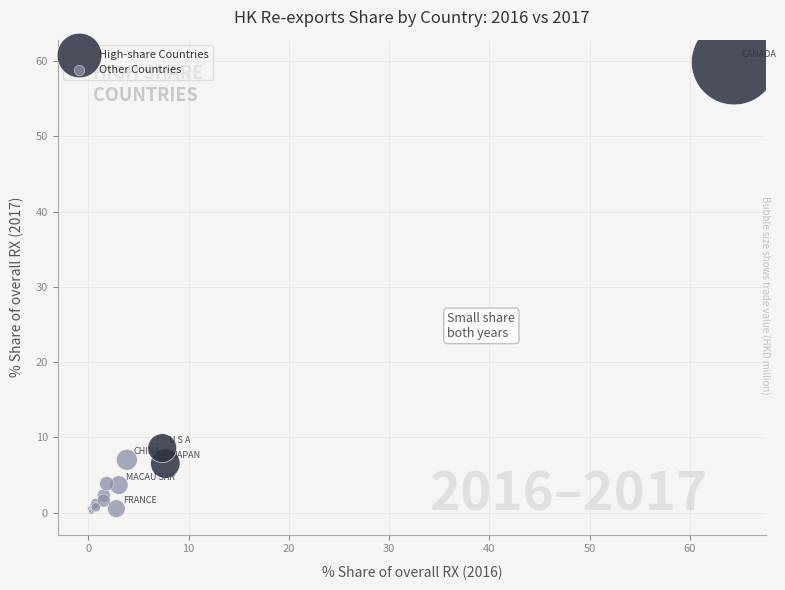

Which series reaches the maximum Y coordinate?

High-share Countries